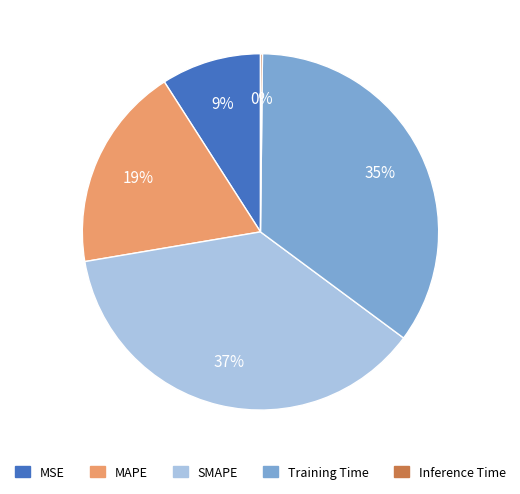

True or false: SMAPE accounts for 37% of the total.

True